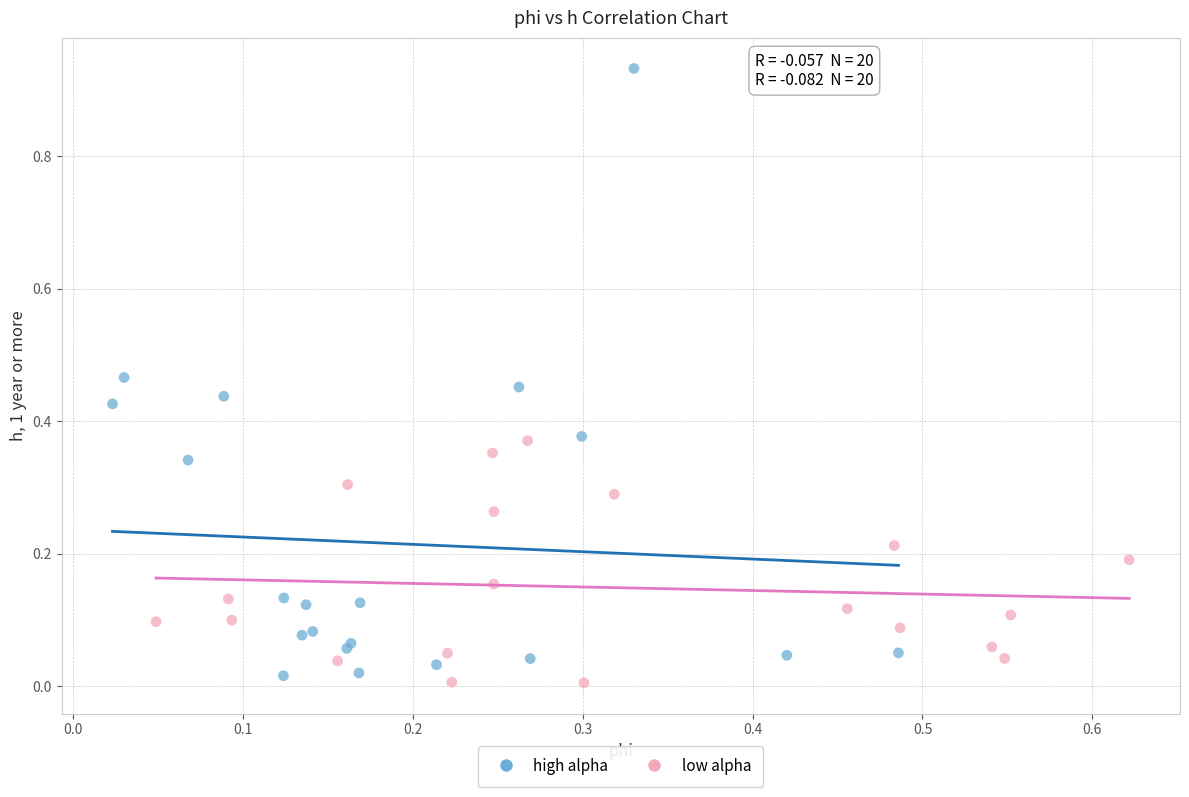

Which series reaches the maximum Y coordinate?

high alpha